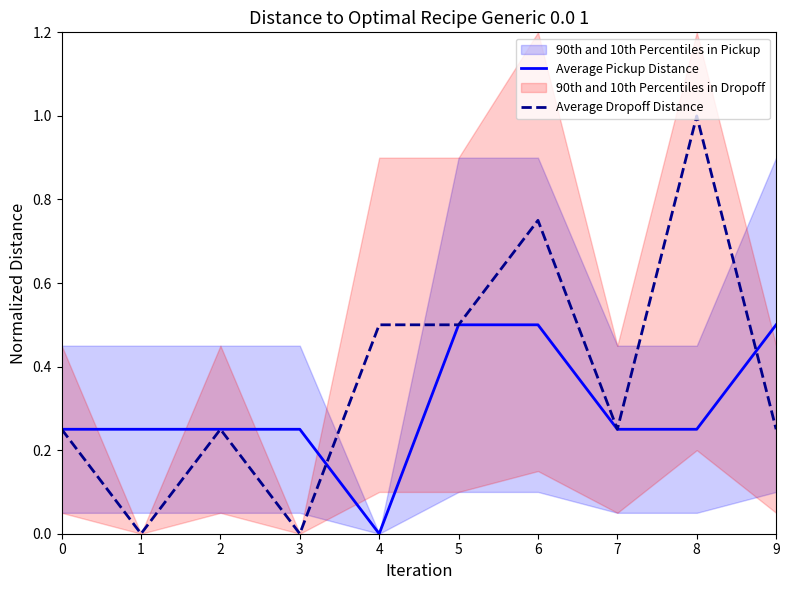

True or false: Average Pickup Distance and Average Dropoff Distance cross at least once.

True